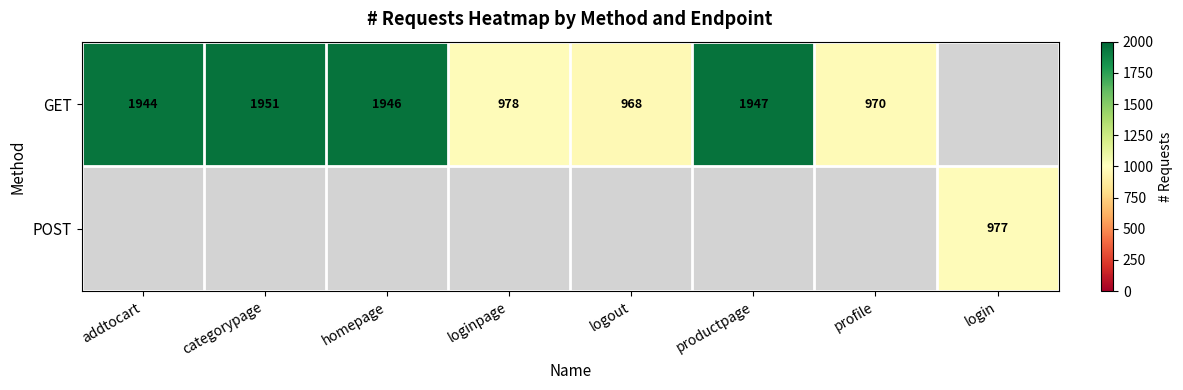

Is the value of GET at productpage greater than the value of POST at login?

Yes